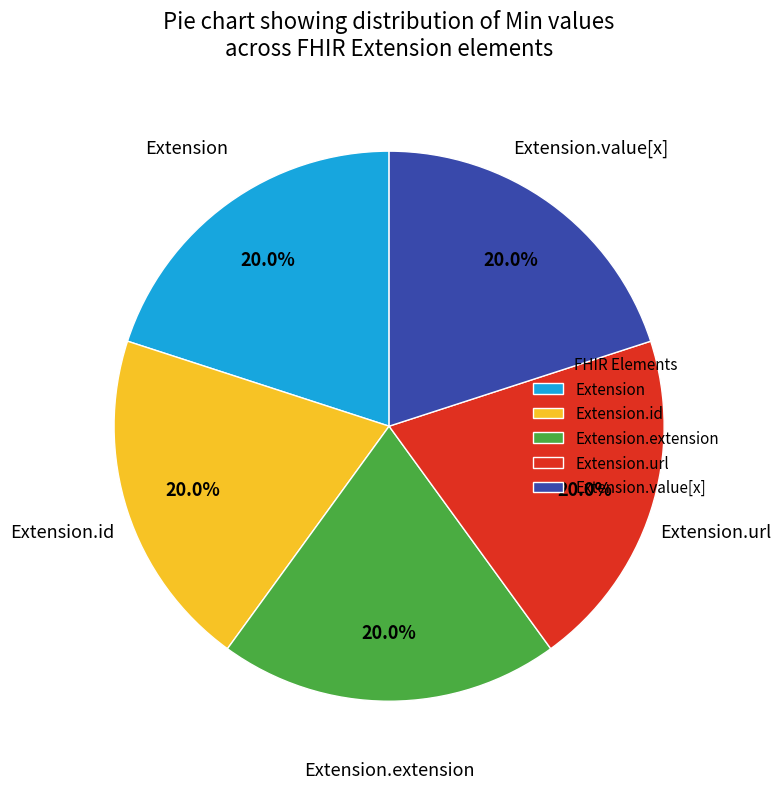

Does Extension.extension account for over 50% of the chart?

No